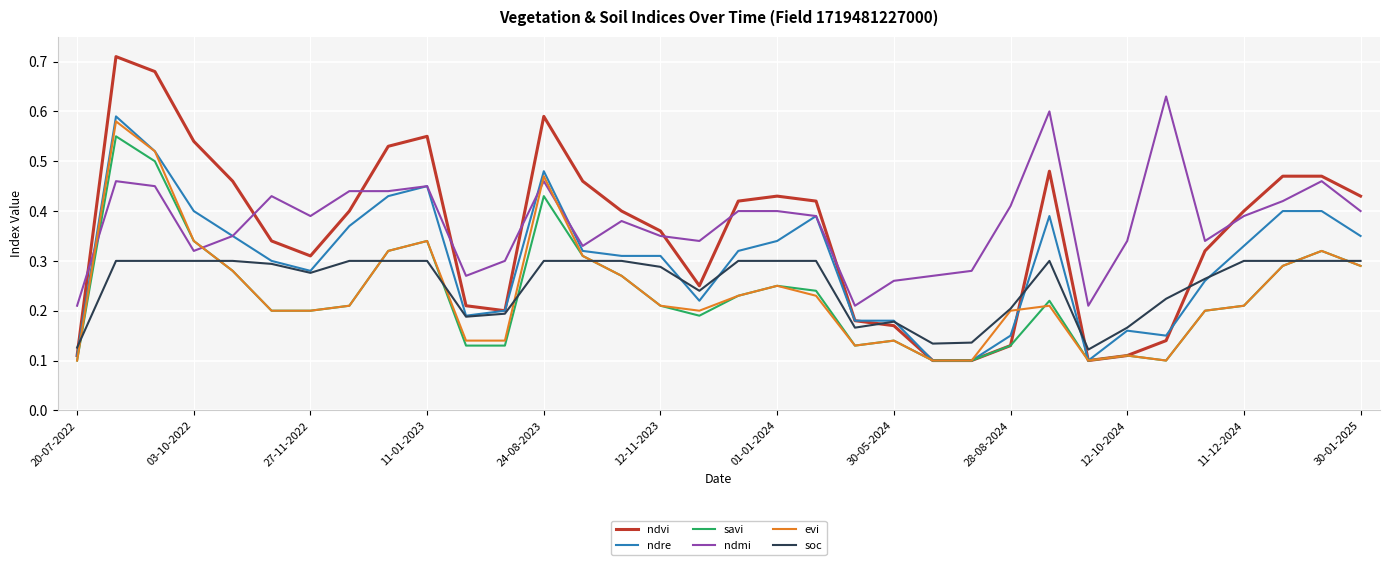

True or false: soc and ndmi cross at least once.

False